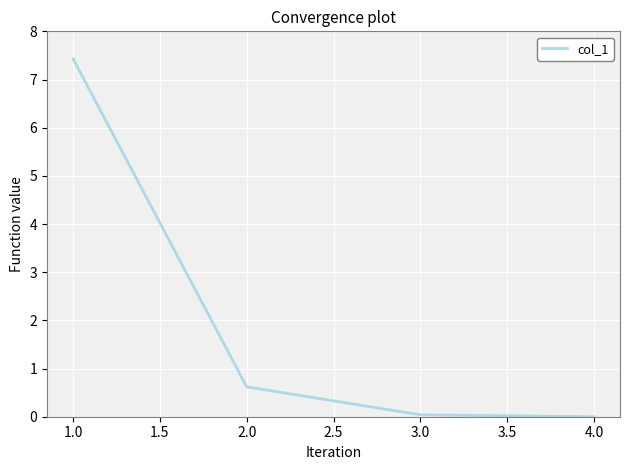

What is the maximum value shown in the chart?

7.4